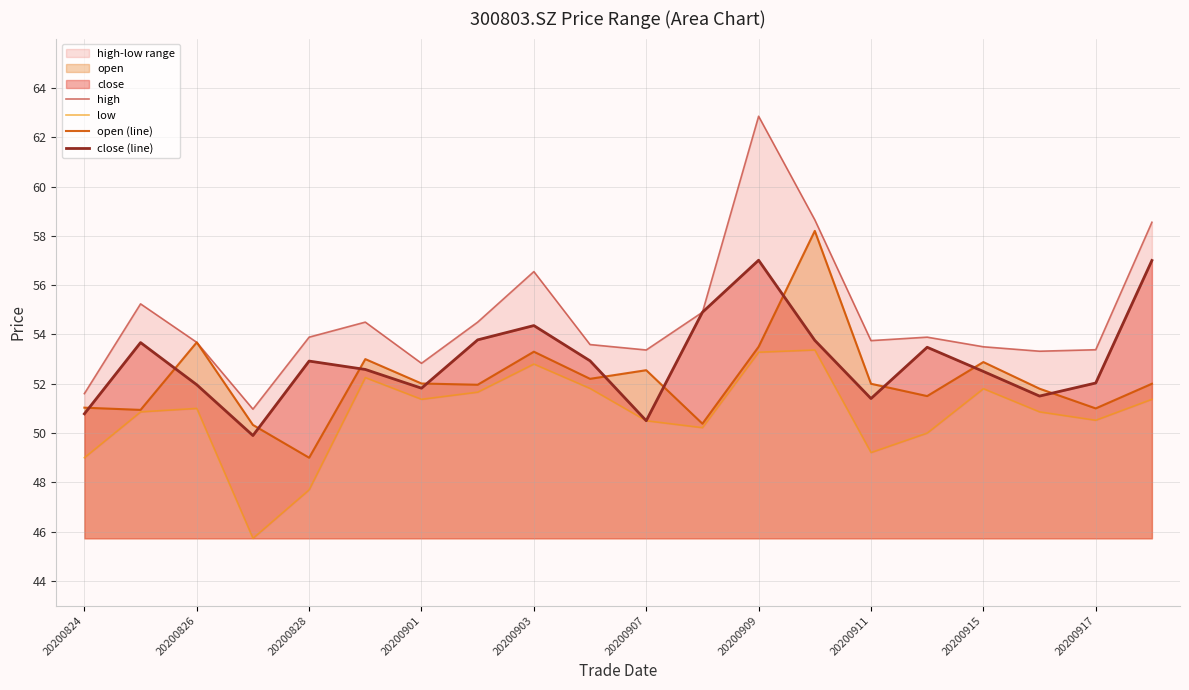

True or false: open (line) and low intersect in this chart.

False